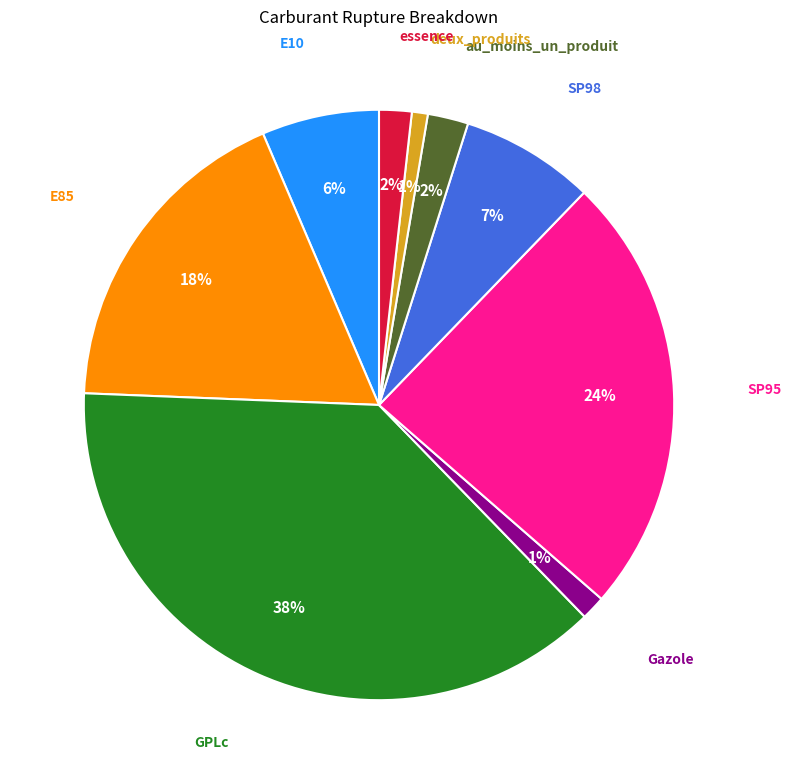

Does any single category account for the majority?

No